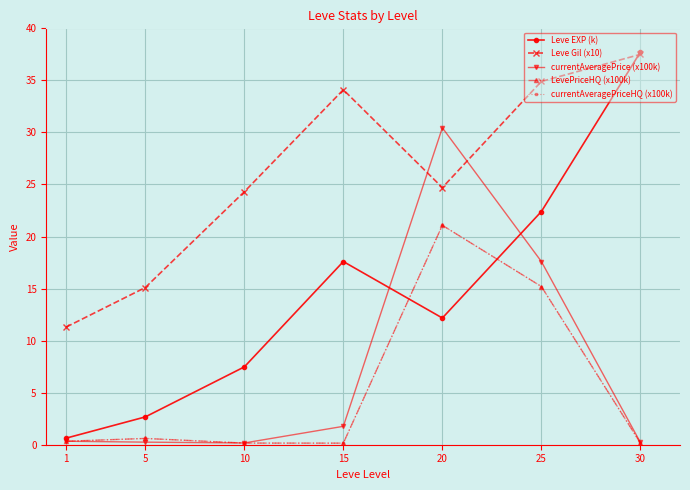

Does the chart have visible grid lines?

Yes